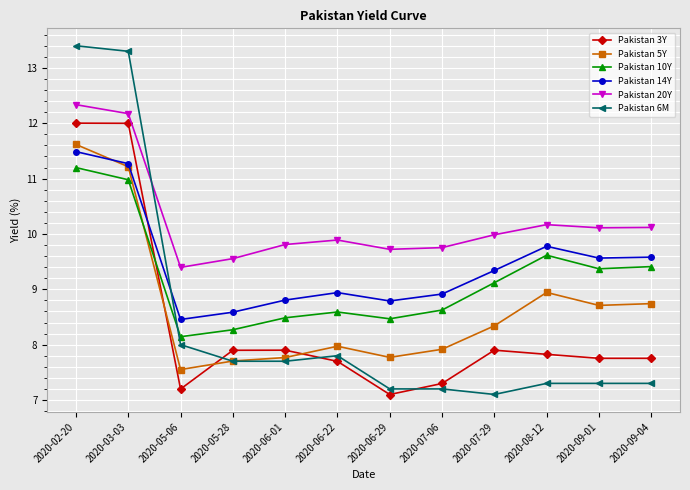

What is the spread (max minus min) of values at 2020-06-01?

2.1